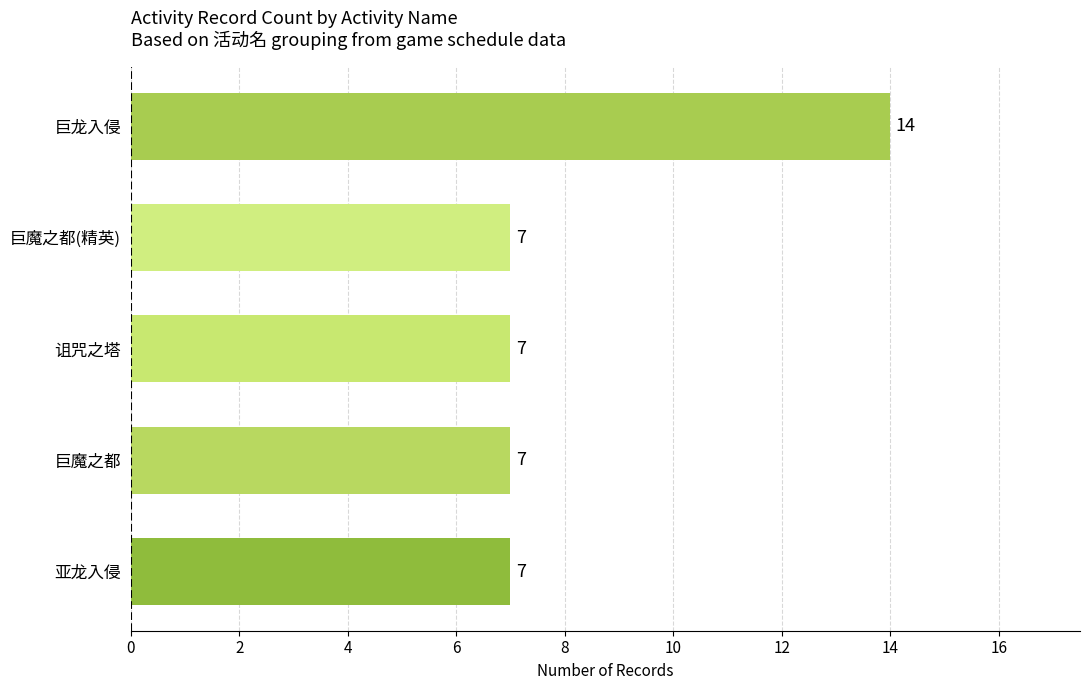

What is the sum of all values?

42